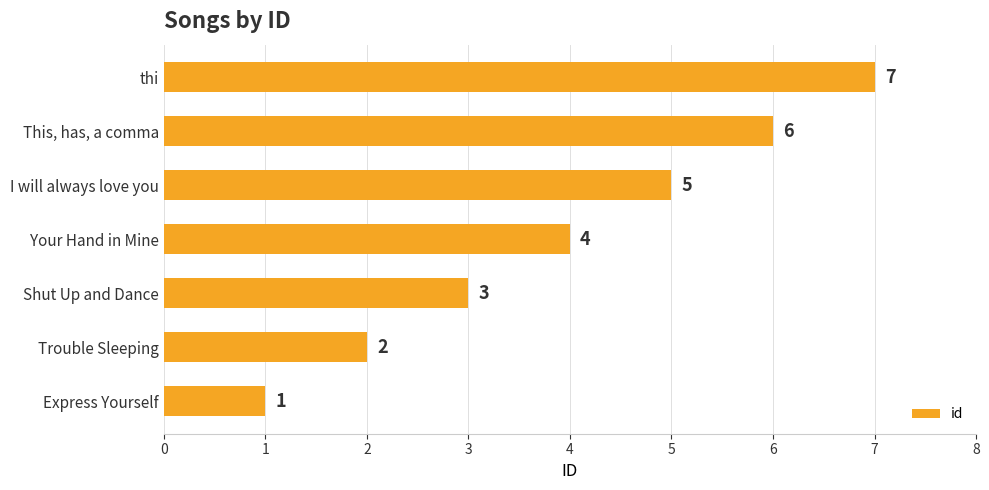

Which category has the highest value across all series?

thi